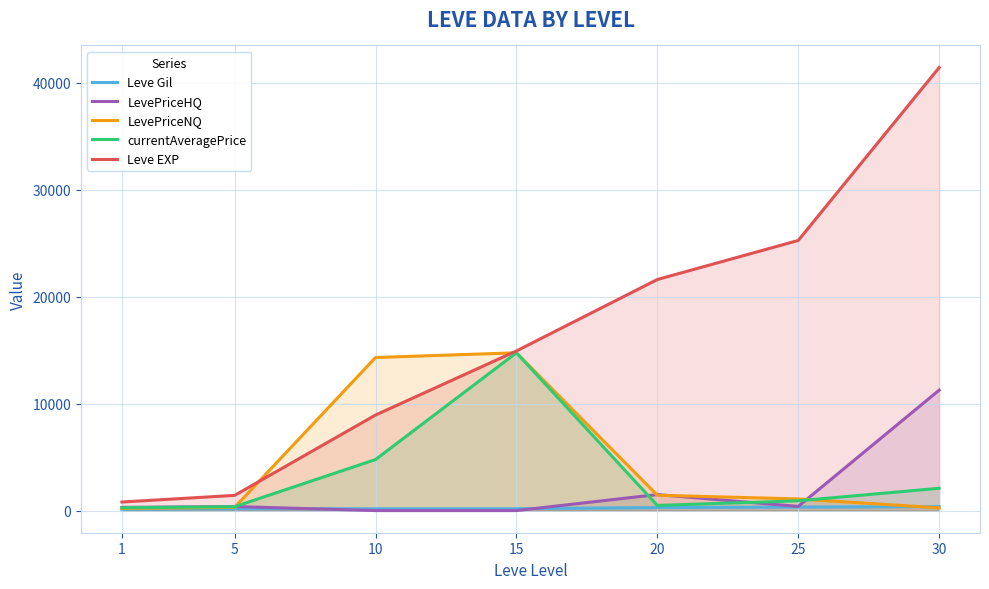

True or false: LevePriceNQ has more than 2 points higher than both neighbors.

False